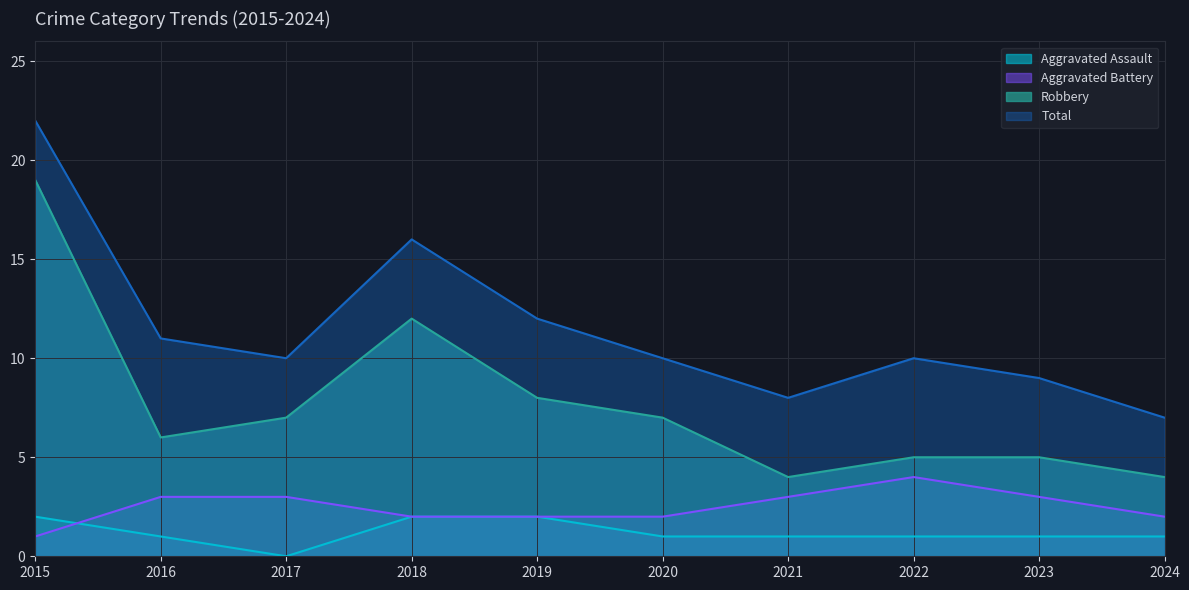

Which category has the lowest value in the Robbery series?

2021